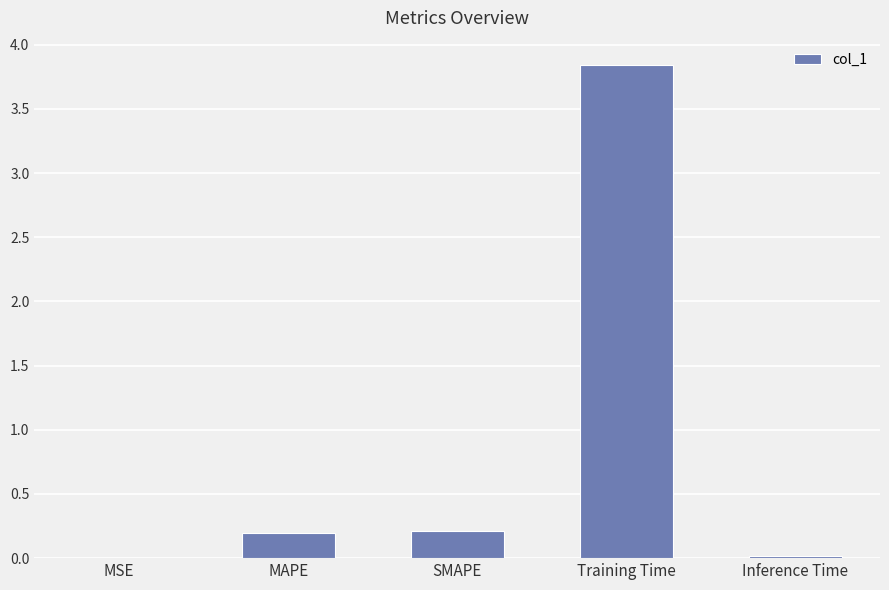

The chart shows a value of 0.0 at MSE. True or false?

True